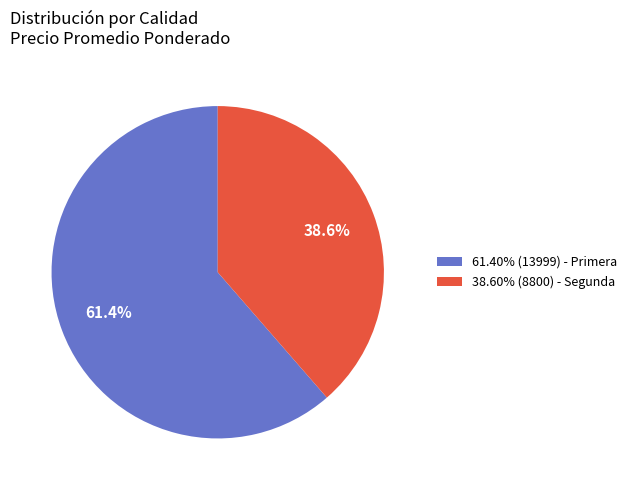

Does any single category account for the majority?

Yes